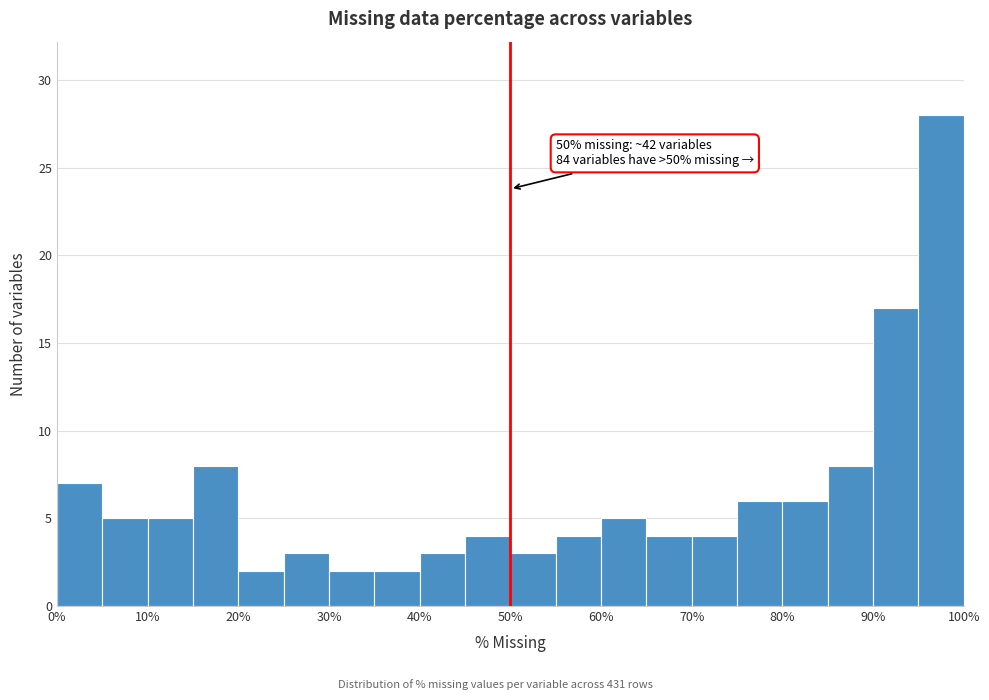

Over which range of the x-axis is the bar tallest?

95 to 100